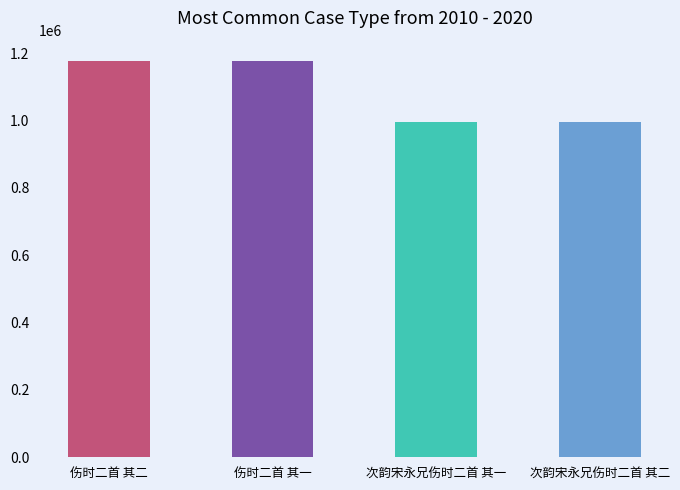

What is the greatest value displayed?

1177857